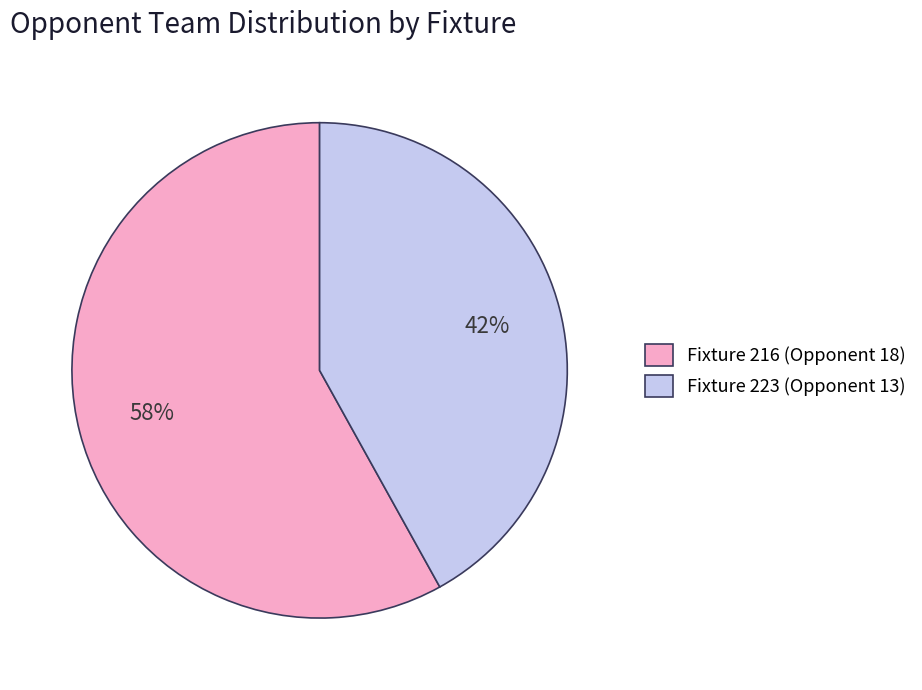

Rank the categories by value from highest to lowest.

Fixture 216 (Opponent 18), Fixture 223 (Opponent 13)